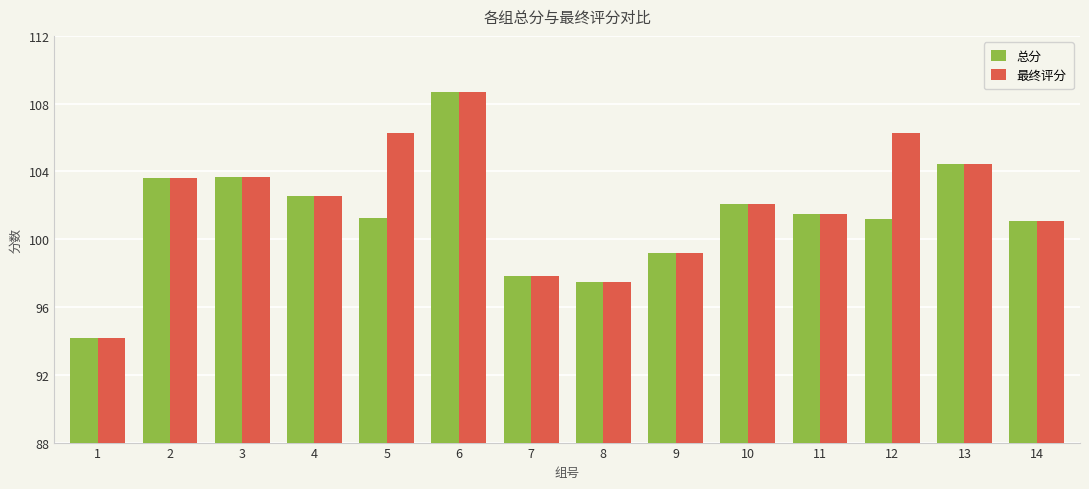

What is the difference between the second highest and second lowest values in the 最终评分 series?

8.8